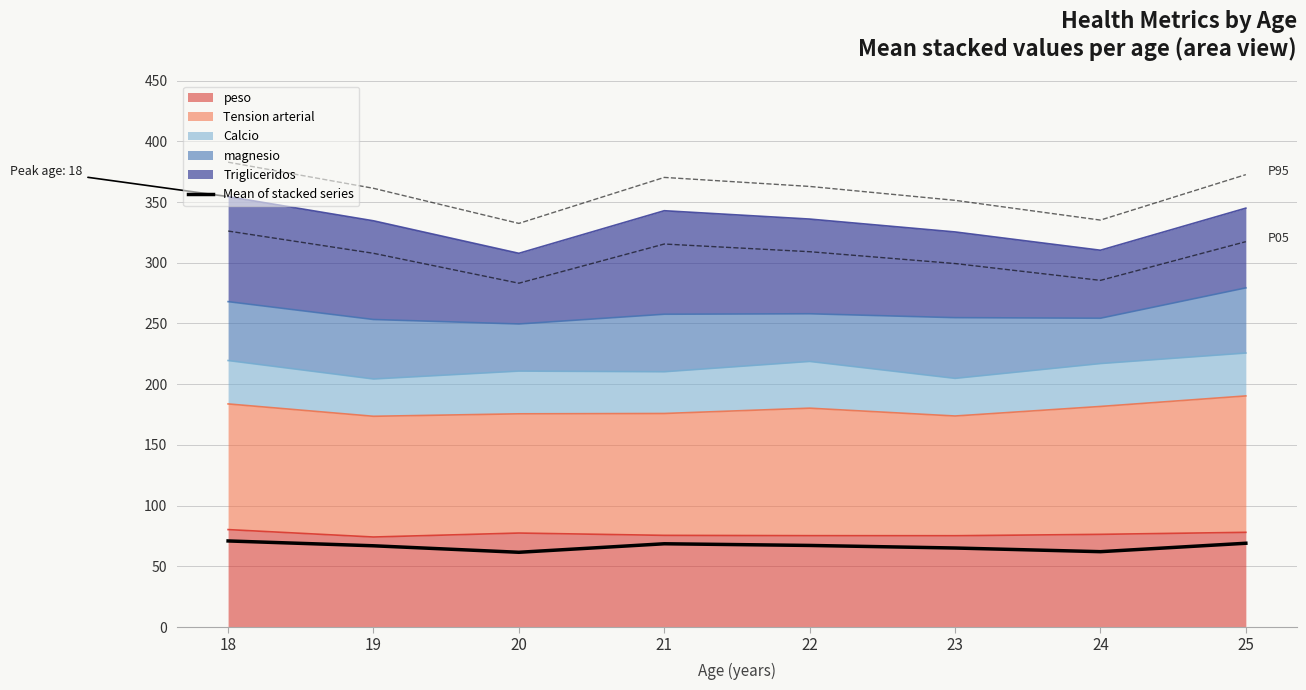

True or false: the data has more than 0 interior local peaks.

True